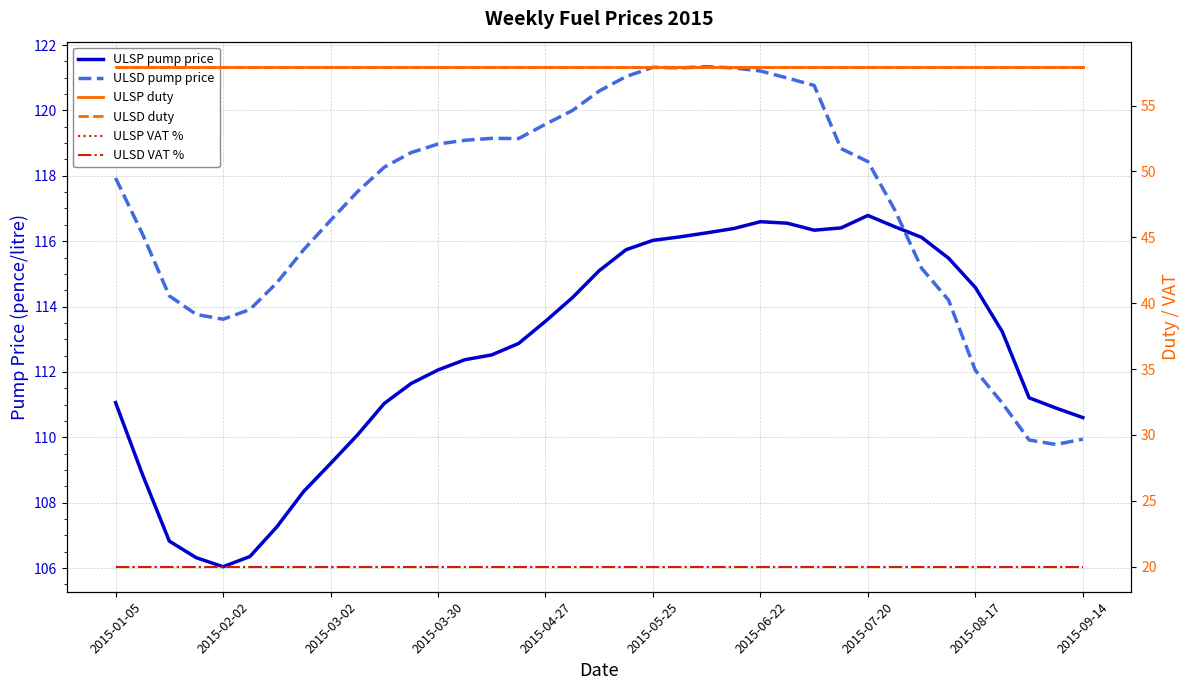

True or false: ULSD duty has a value of 14.2 at 2015-02-02.

False